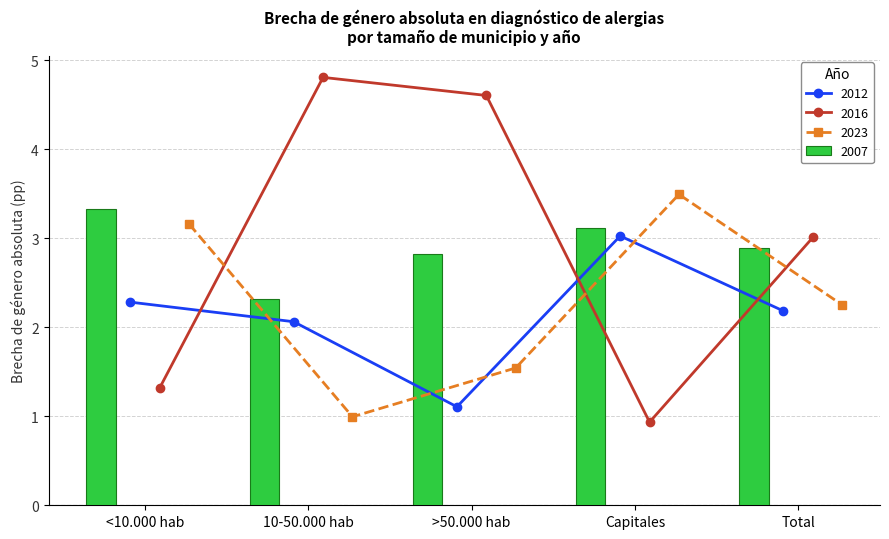

What is the greatest value displayed?

4.8